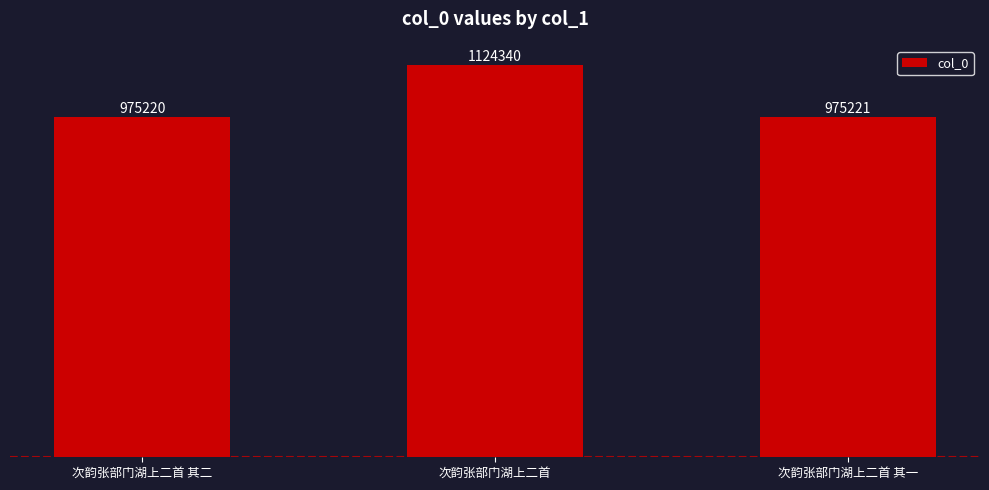

What is the difference between the second highest and minimum values?

1